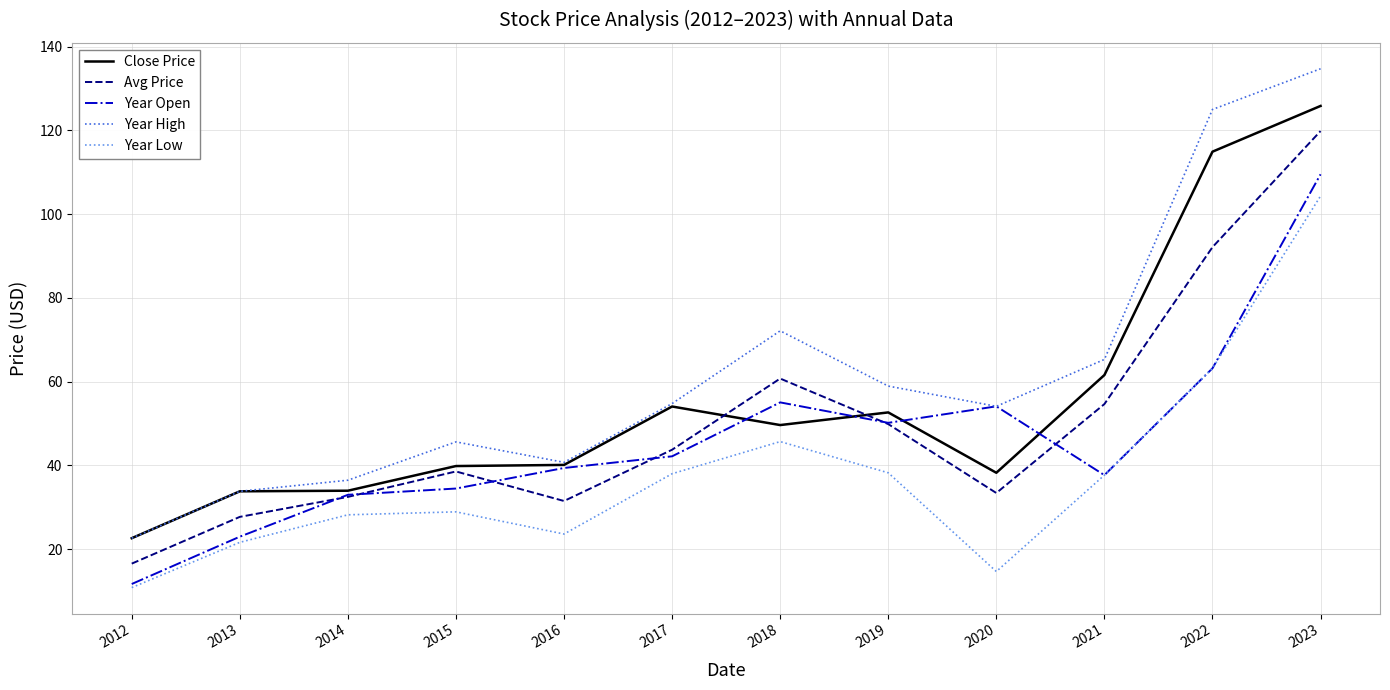

Which series has the largest range (max minus min)?

Year High